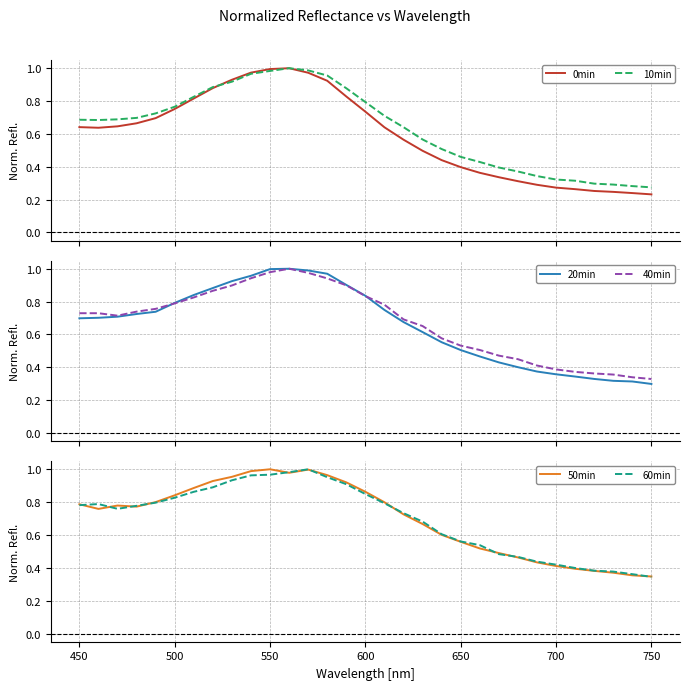

What are all the series names shown in the legend?

0min, 10min, 20min, 40min, 50min, 60min